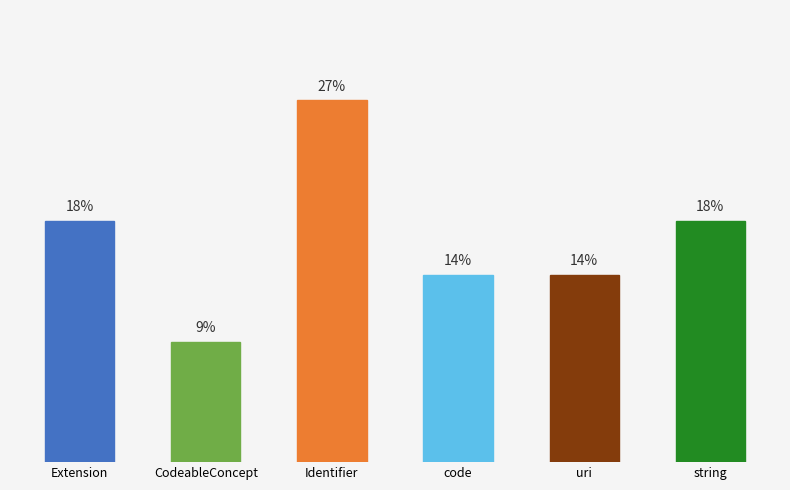

Which has a higher value, Identifier or CodeableConcept?

Identifier